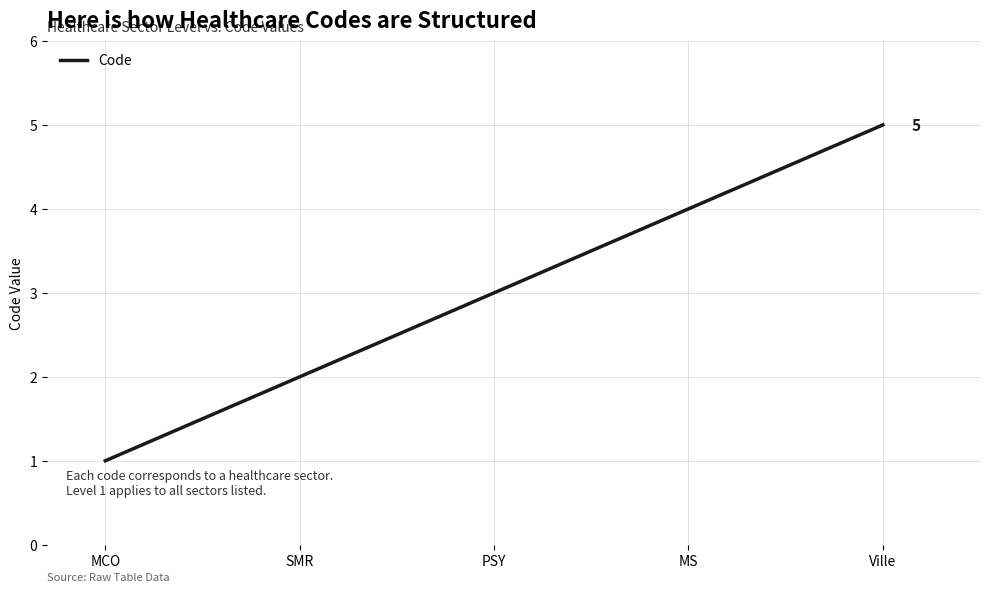

List the labels in order of value, smallest first.

MCO, SMR, PSY, MS, Ville